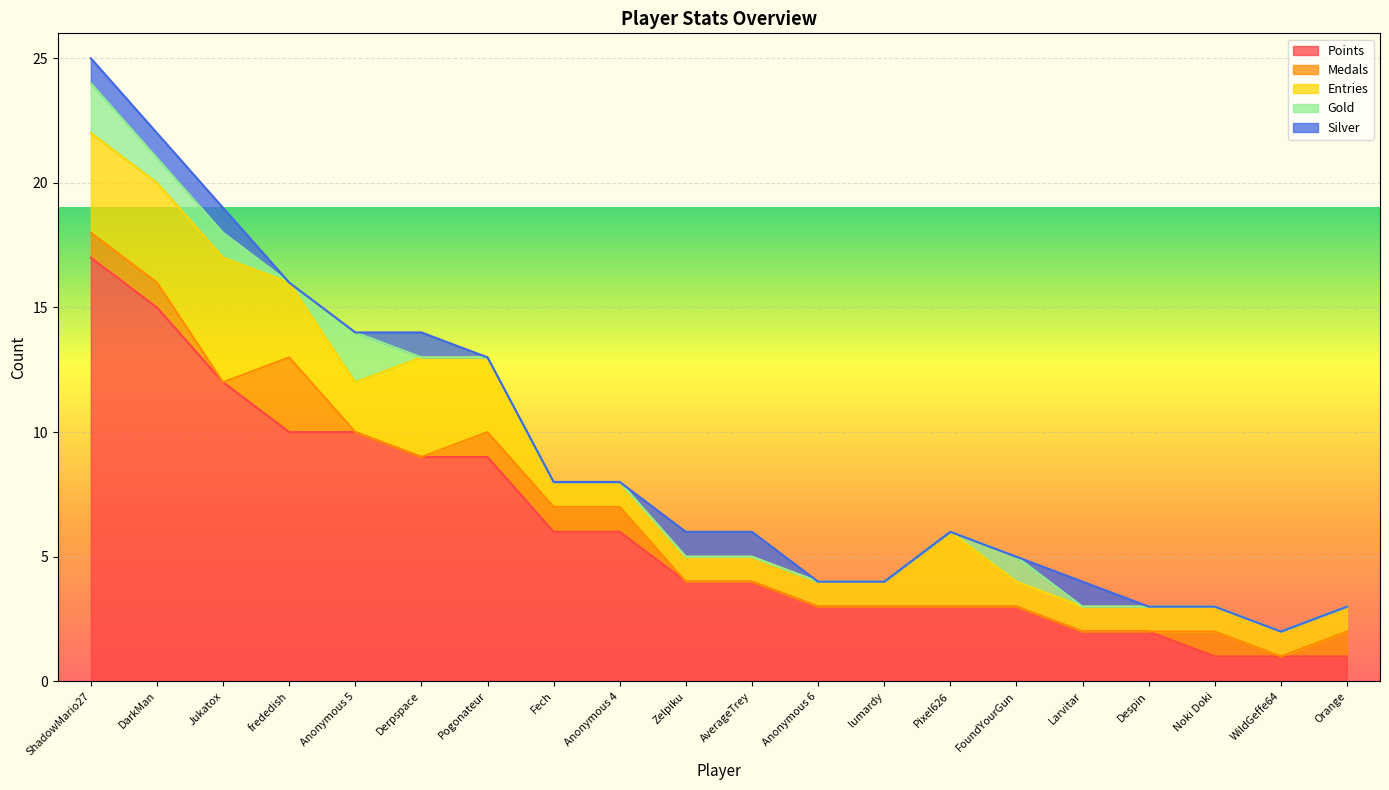

What is the total value across all series at Noki Doki?

3